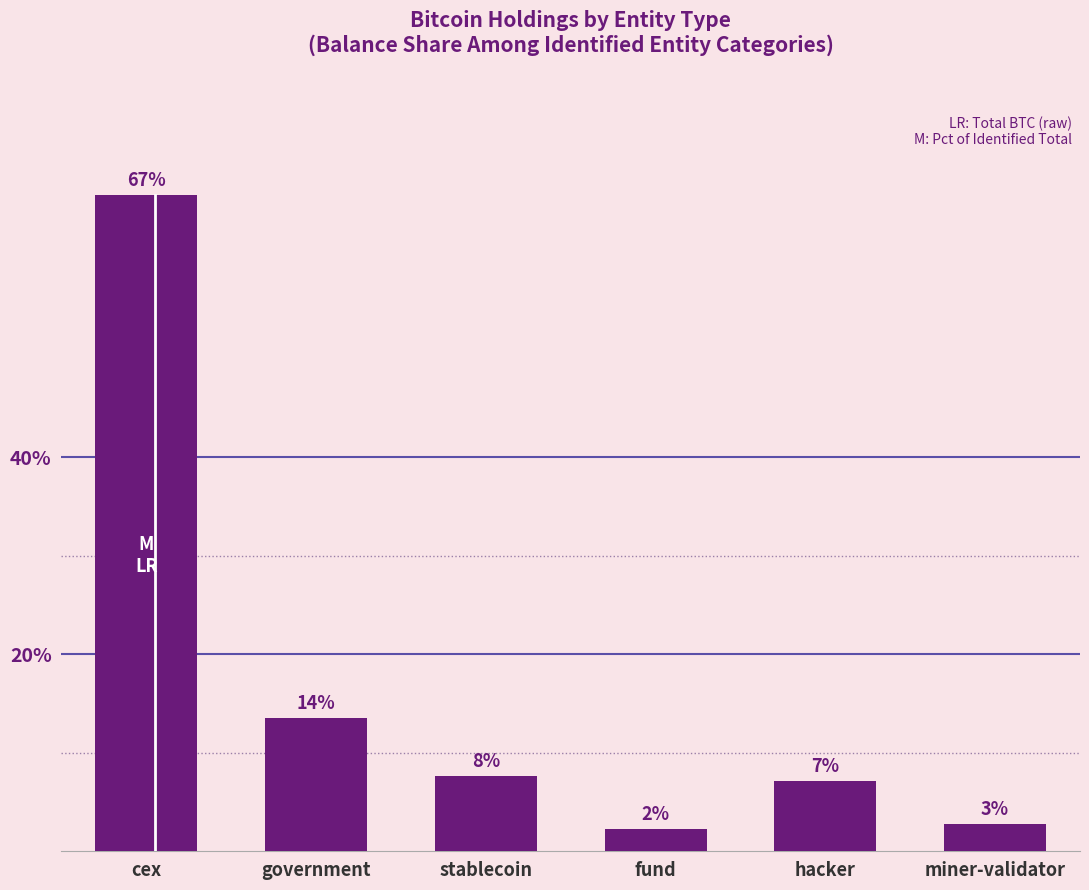

What is the sum of the values at stablecoin and hacker?

14.8